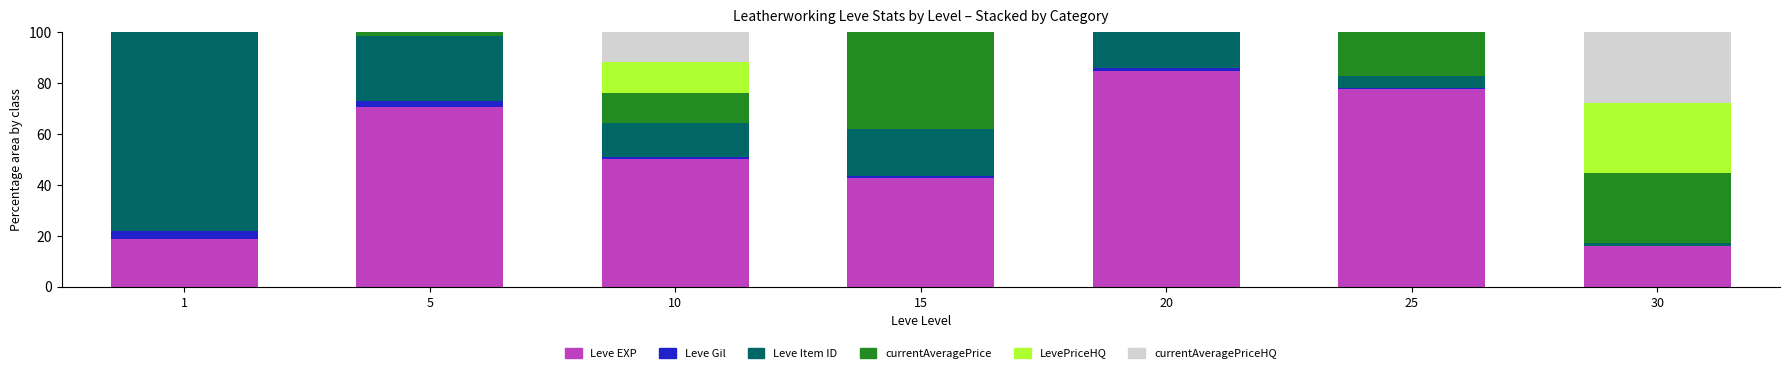

The value of Leve EXP at 15 is 66.4. True or false?

False